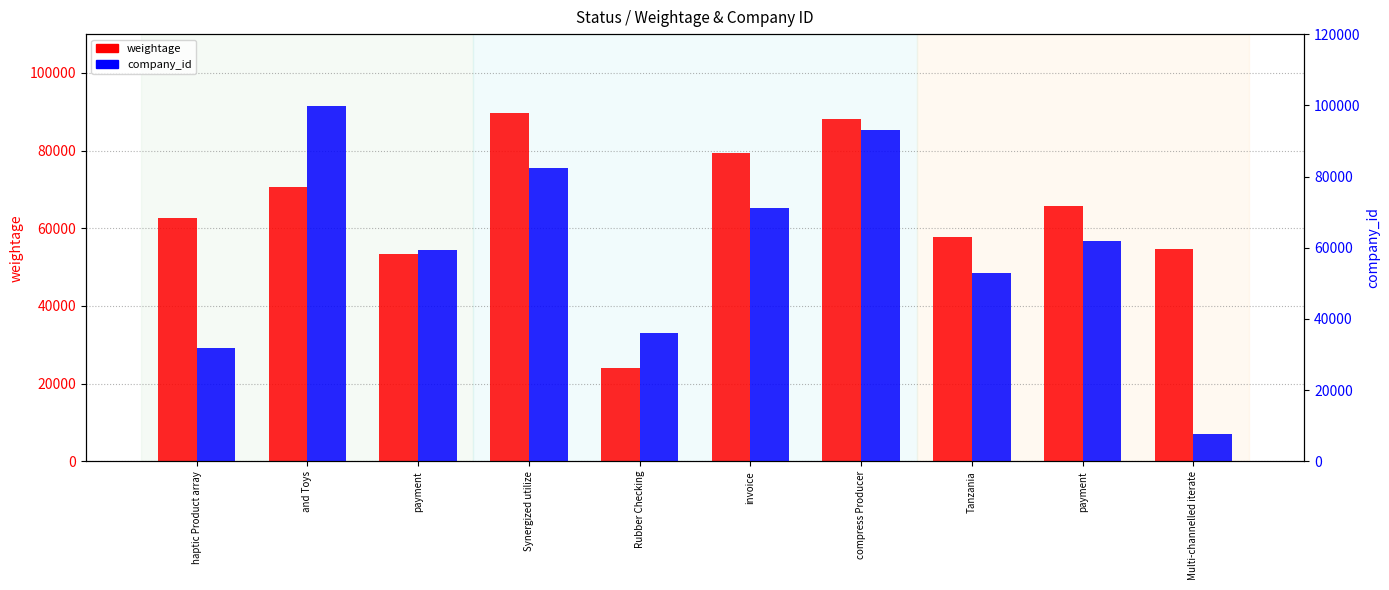

Is the value of company_id at Multi-channelled iterate greater than the value of weightage at Tanzania?

No